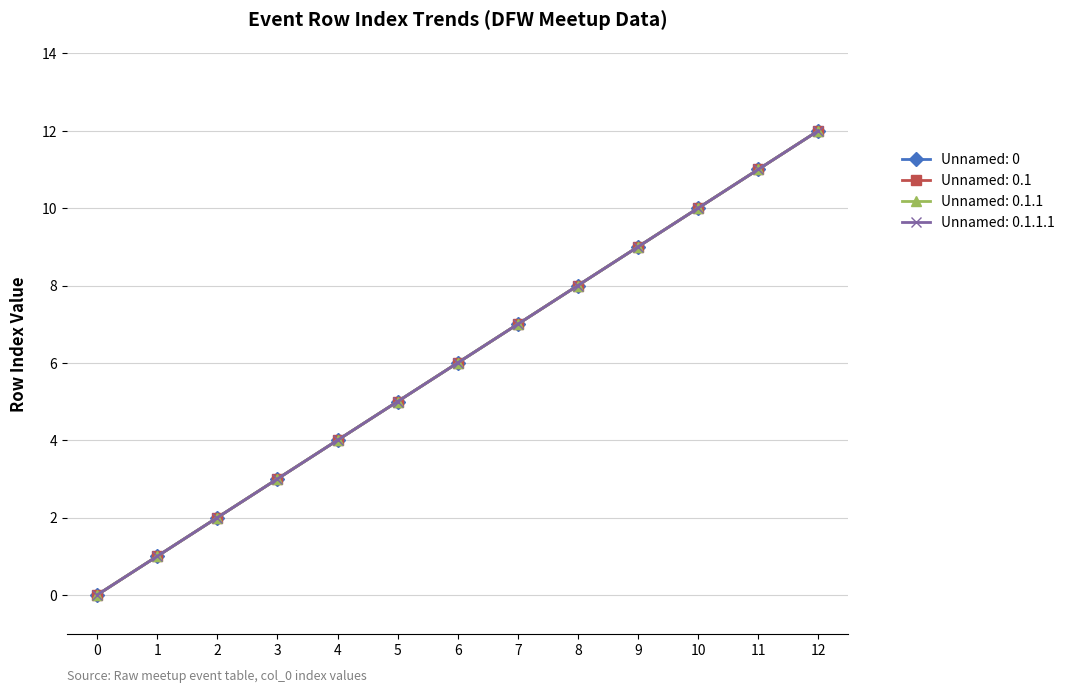

True or false: Unnamed: 0.1.1 and Unnamed: 0 intersect in this chart.

False